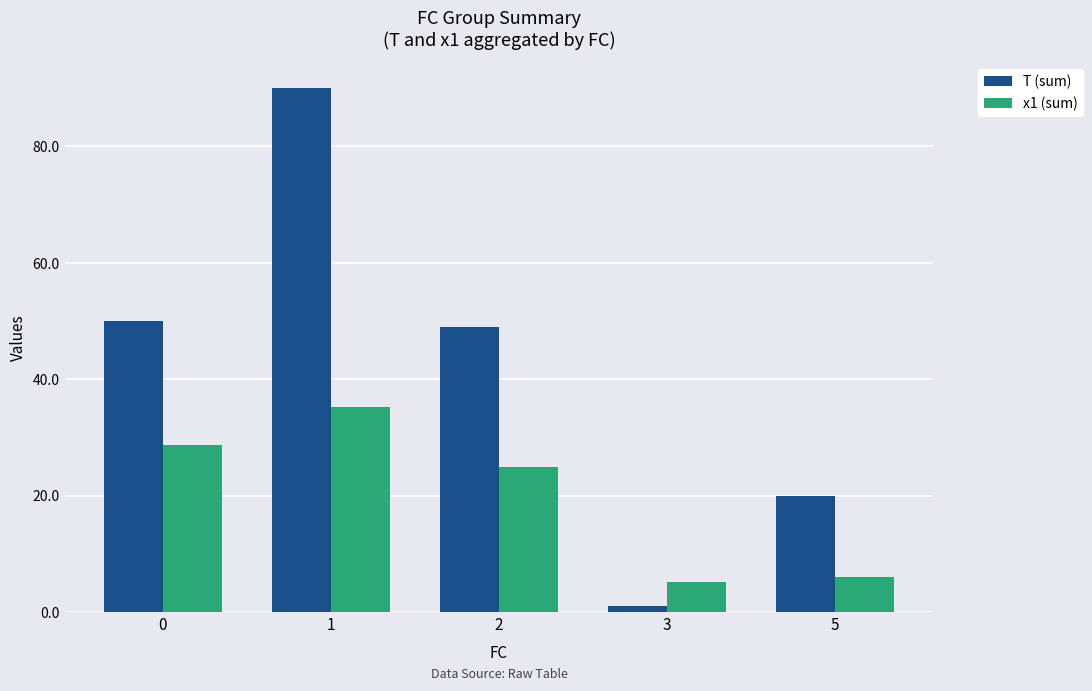

What is the greatest value displayed?

90.0